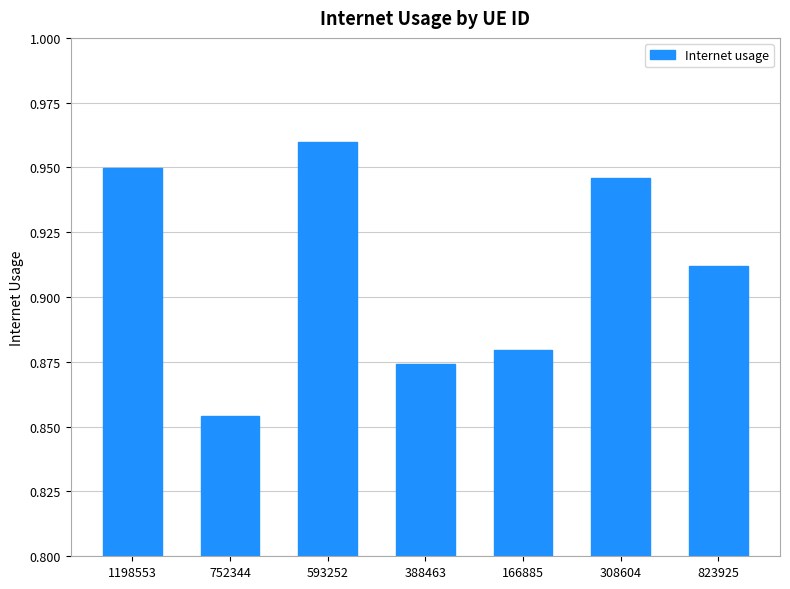

What is the label of the 5th bar from the right?

593252